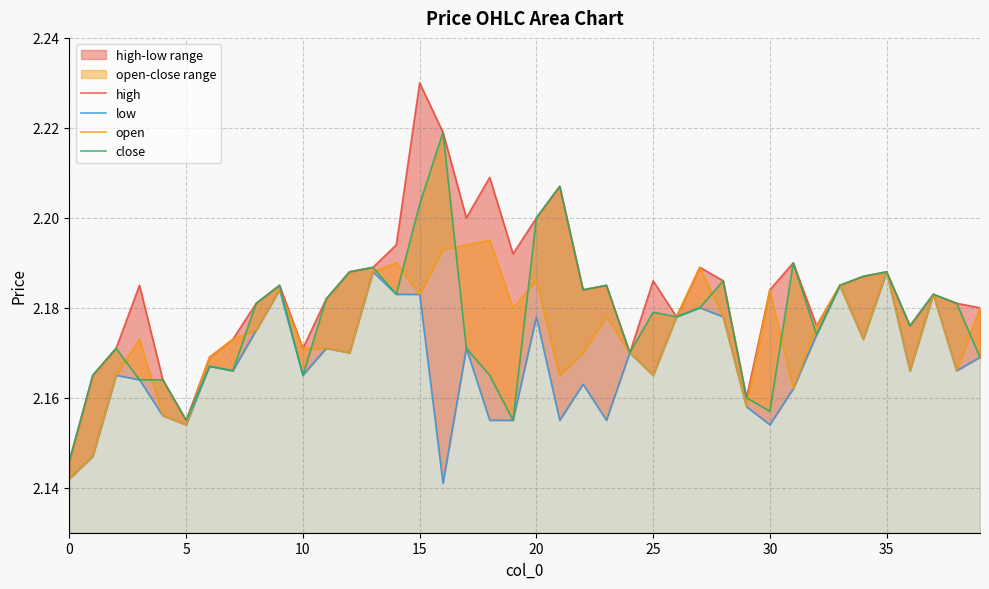

Between 30 and 15, which is larger?

15